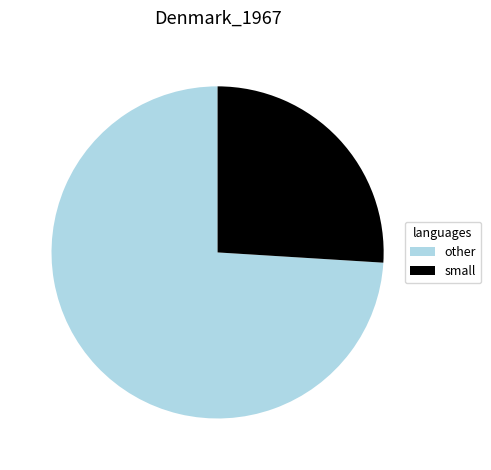

Is there a majority slice in this chart?

Yes